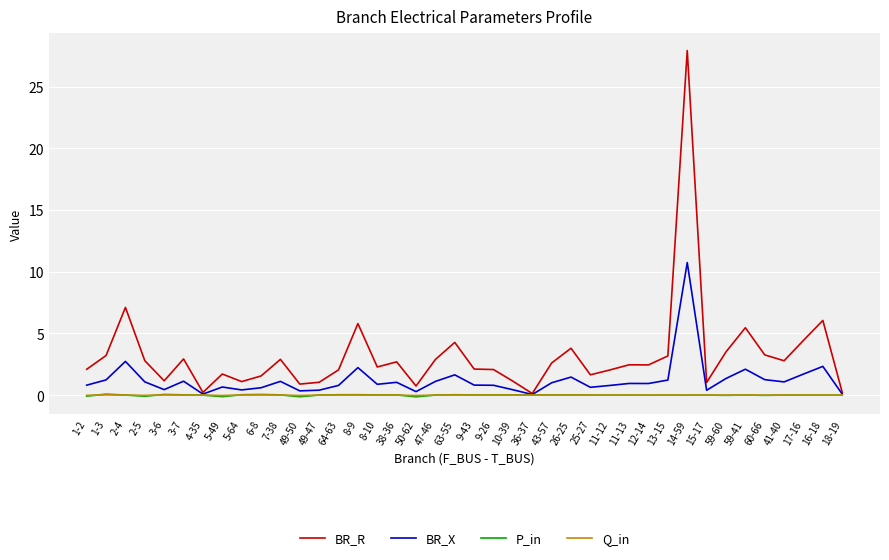

At which category is the sum across all series the highest?

14-59